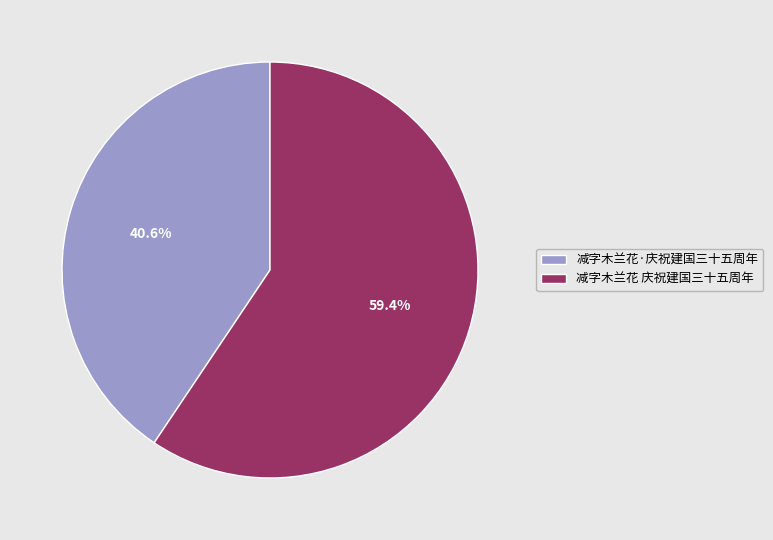

Which slice is the smallest?

减字木兰花·庆祝建国三十五周年